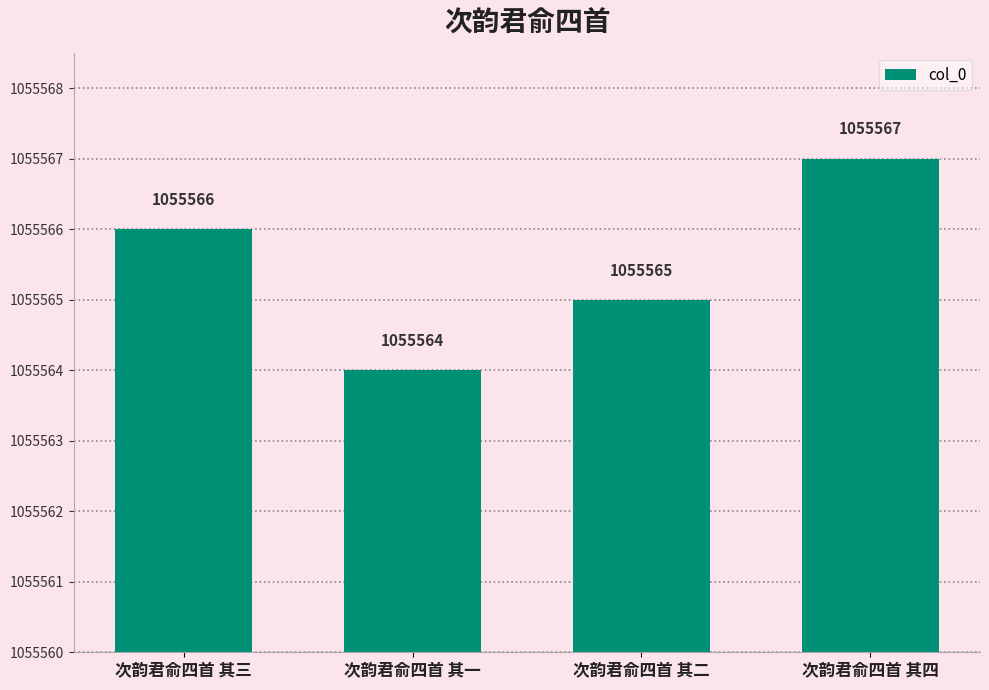

Reading left to right, transcribe all the data shown in this chart.

次韵君俞四首 其三=1055566	次韵君俞四首 其一=1055564	次韵君俞四首 其二=1055565	次韵君俞四首 其四=1055567